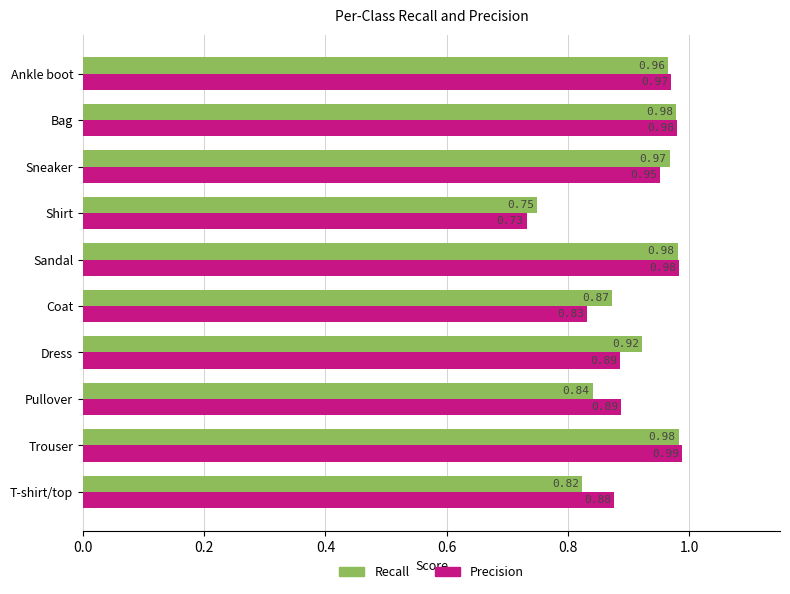

List the series in order of their overall mean, highest first.

Precision, Recall